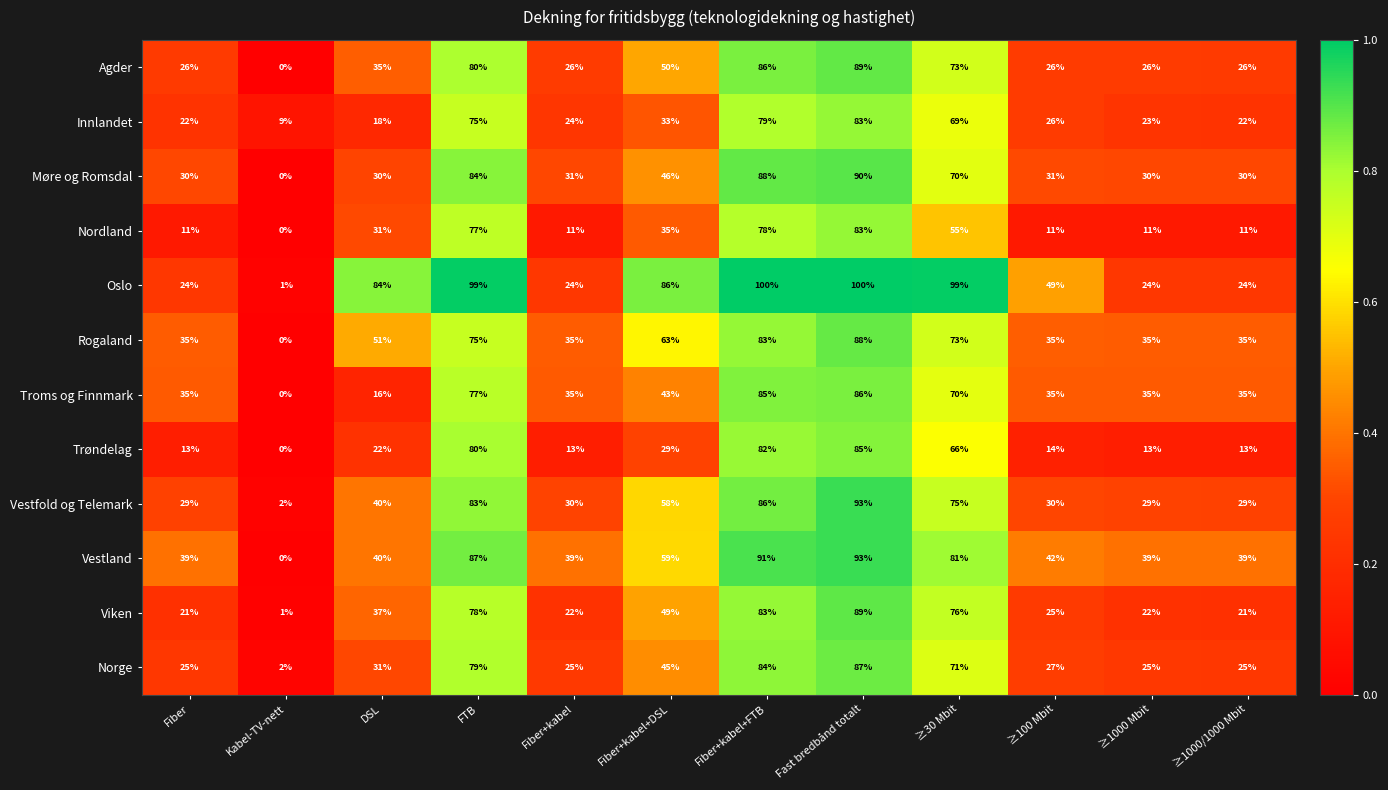

Which category has the lowest value across all series?

Kabel-TV-nett